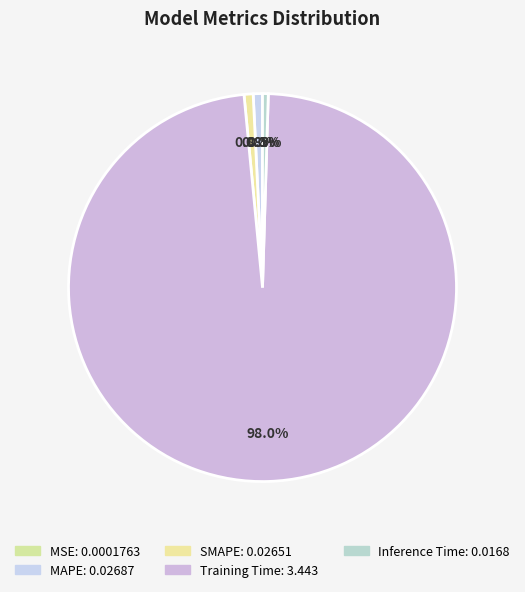

The SMAPE slice represents 11% of the pie. True or false?

False